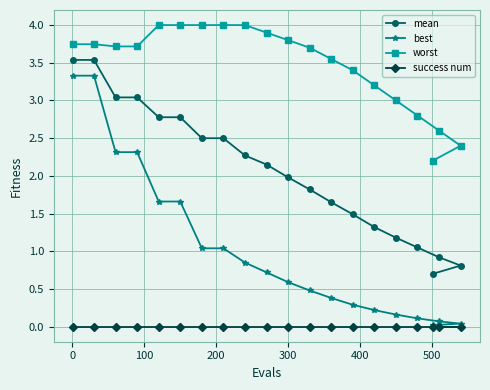

Rank the series by their maximum value, from highest to lowest.

worst, mean, best, success num